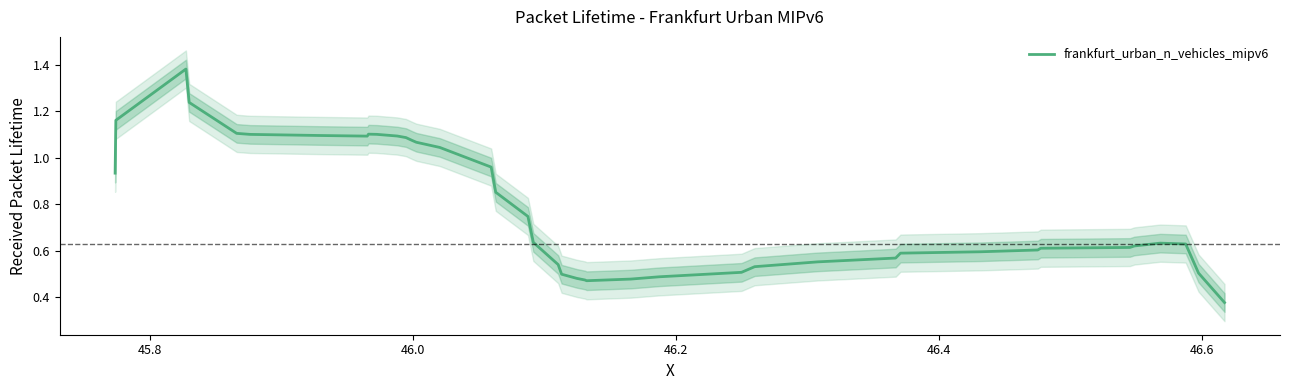

Reading left to right, extract all data points from this chart.

0.9	1.2	1.4	1.2	1.1	1.1	1.1	1.1	1.1	1.1	1.1	1.1	1.1	1.1	1.0	1.0	0.9	0.7	0.6	0.5	0.5	0.5	0.5	0.5	0.5	0.5	0.5	0.5	0.6	0.6	0.6	0.6	0.6	0.6	0.6	0.6	0.6	0.6	0.5	0.4